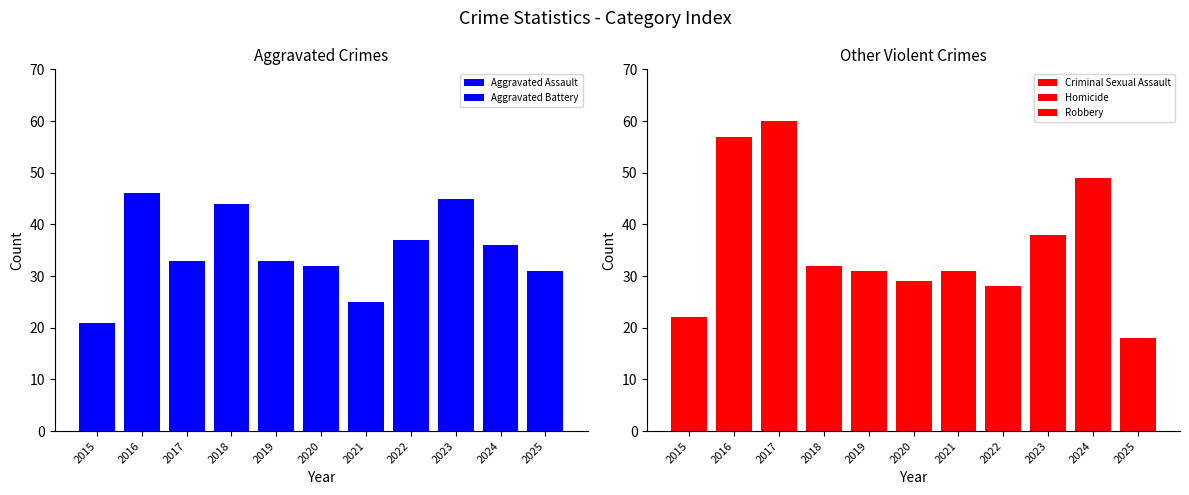

Reading left to right, what are all the values shown in this chart?

Aggravated Assault: 4	18	11	19	16	15	13	13	18	21	17
Aggravated Battery: 17	28	22	25	17	17	12	24	27	15	14
Criminal Sexual Assault: 6	6	10	5	4	6	2	9	6	4	4
Homicide: 1	2	2	1	1	4	3	4	1	3	1
Robbery: 15	49	48	26	26	19	26	15	31	42	13